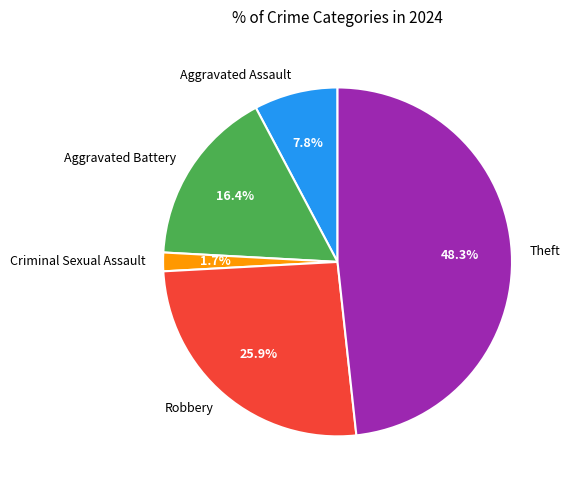

What is the smallest slice in the pie chart?

Criminal Sexual Assault